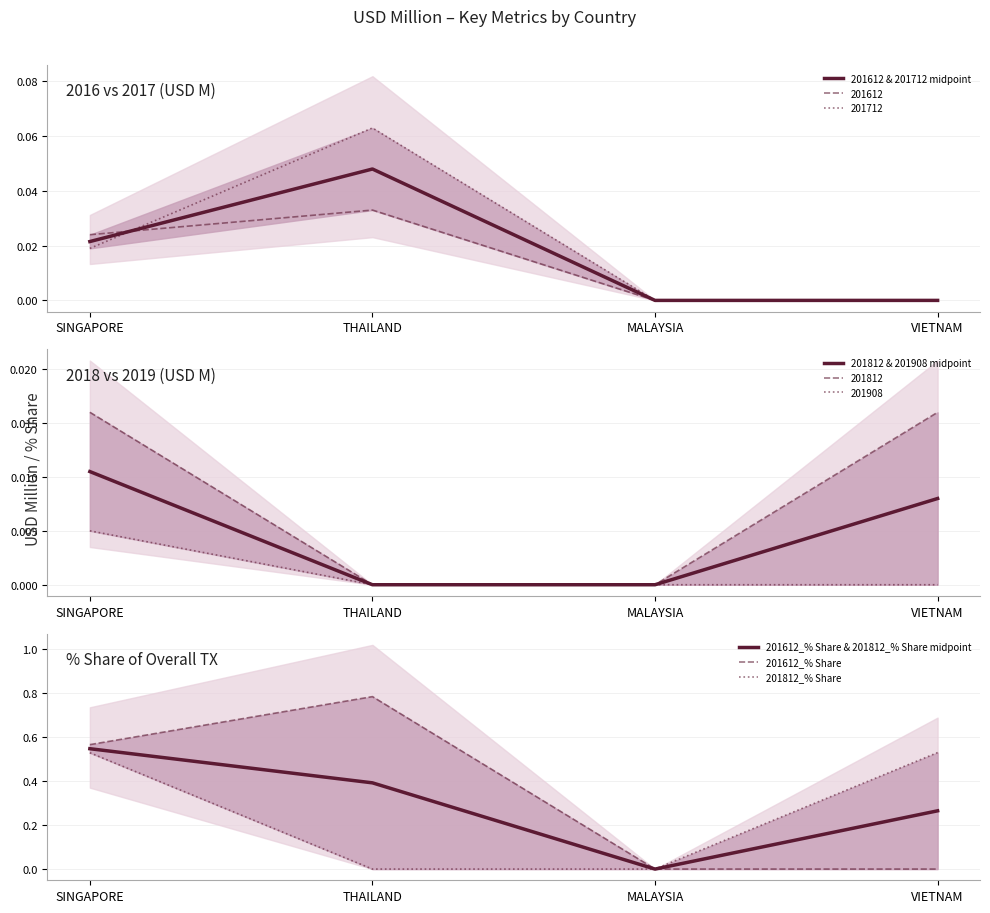

True or false: 201812_% Share has a value of 0.3 at SINGAPORE.

False